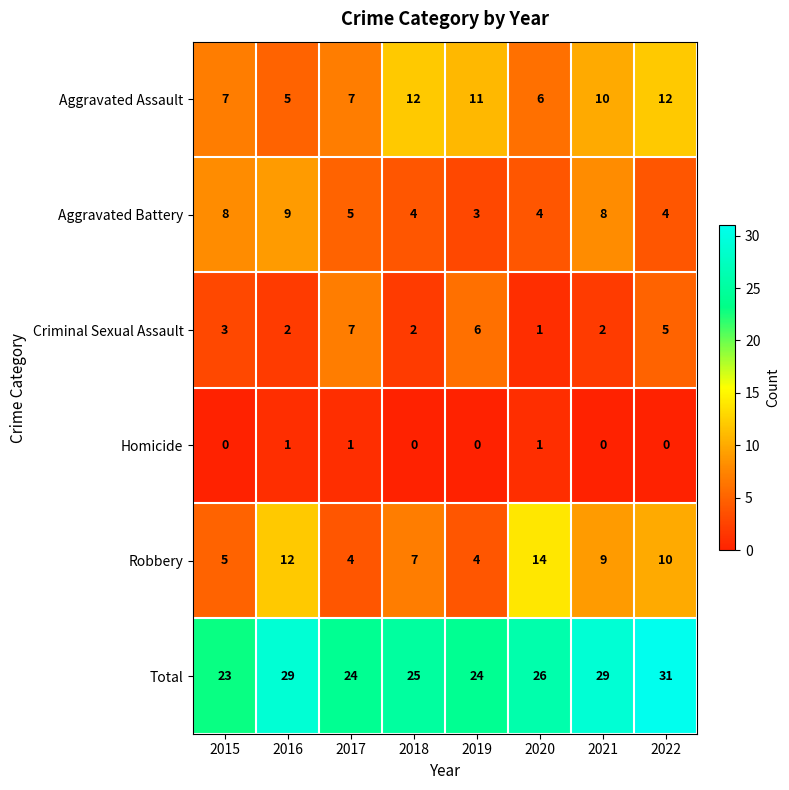

Which series has the largest range (max minus min)?

Robbery